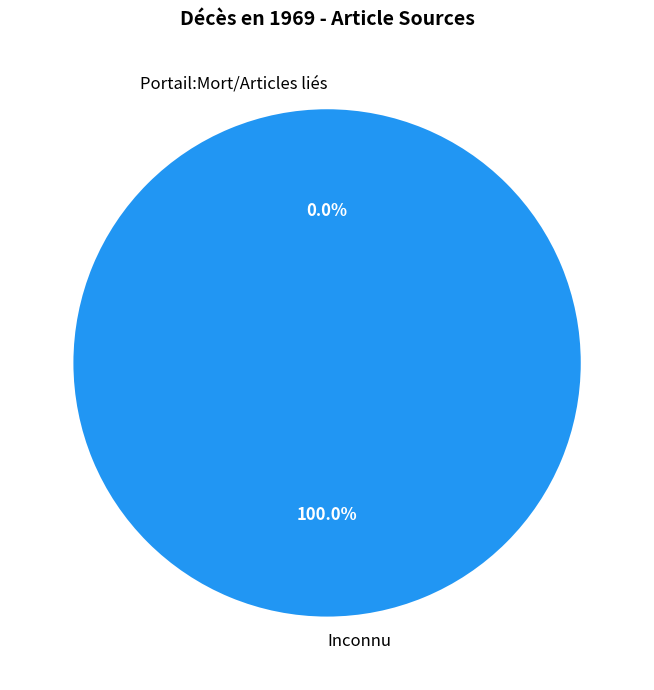

To the nearest percent, what is the difference between the largest and smallest slice percentages?

100%